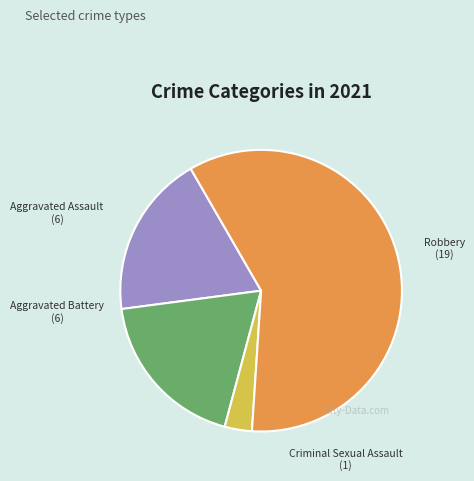

The Aggravated Battery slice represents 25% of the pie. True or false?

False